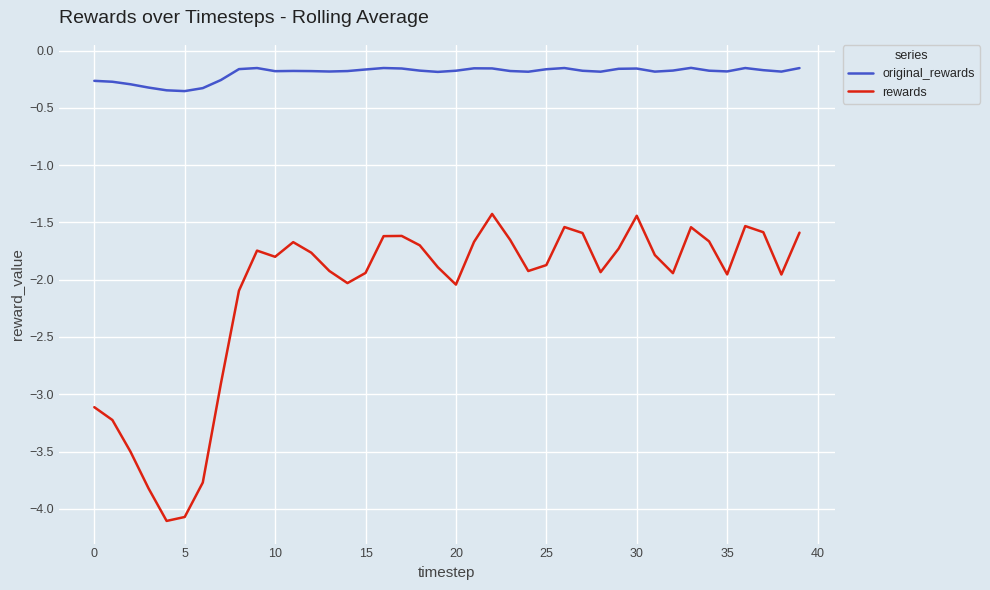

Which series has the largest total across all categories?

original_rewards